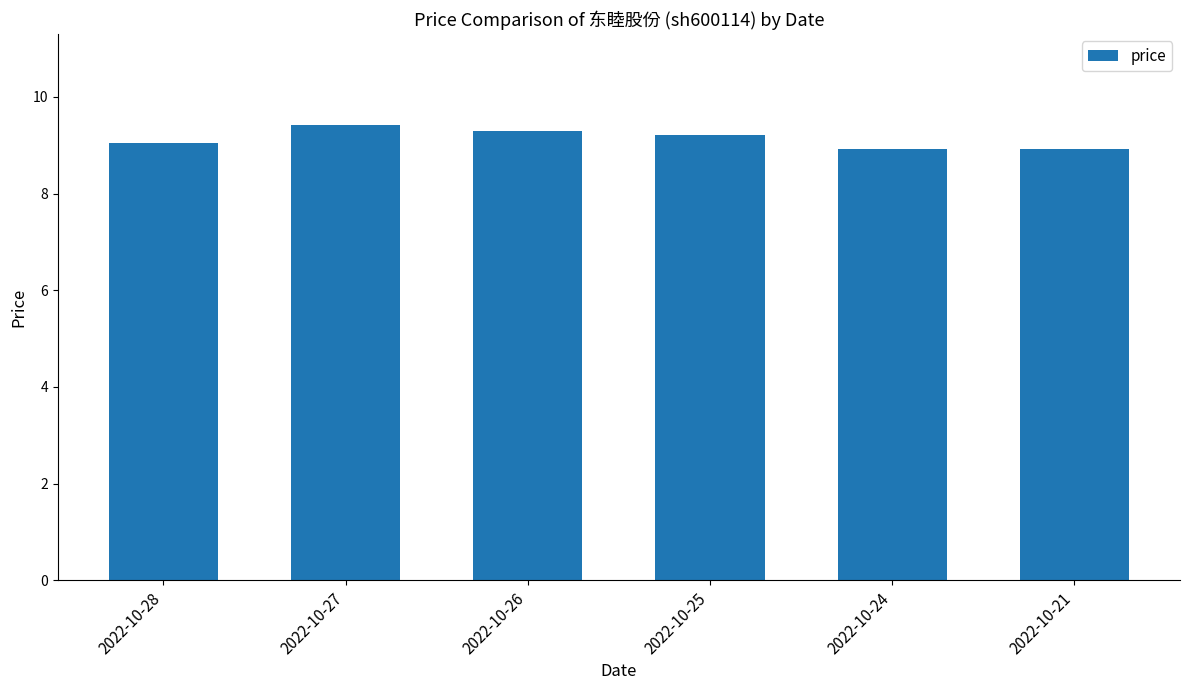

Which category has the highest value across all series?

2022-10-27